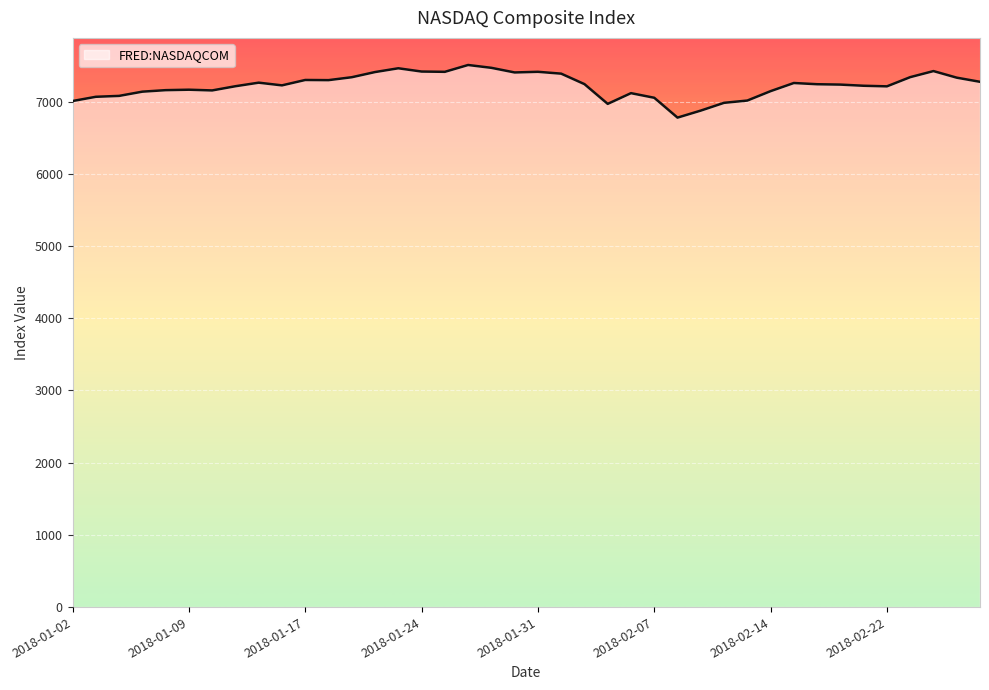

What is the difference between the maximum and minimum values?

728.6